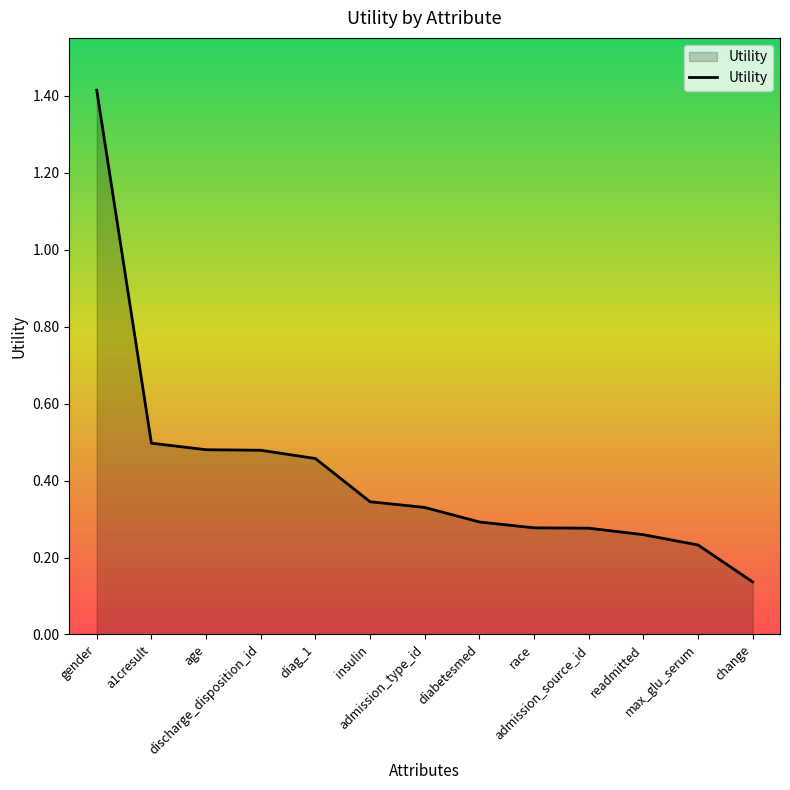

What is the difference between the maximum and minimum values?

1.3